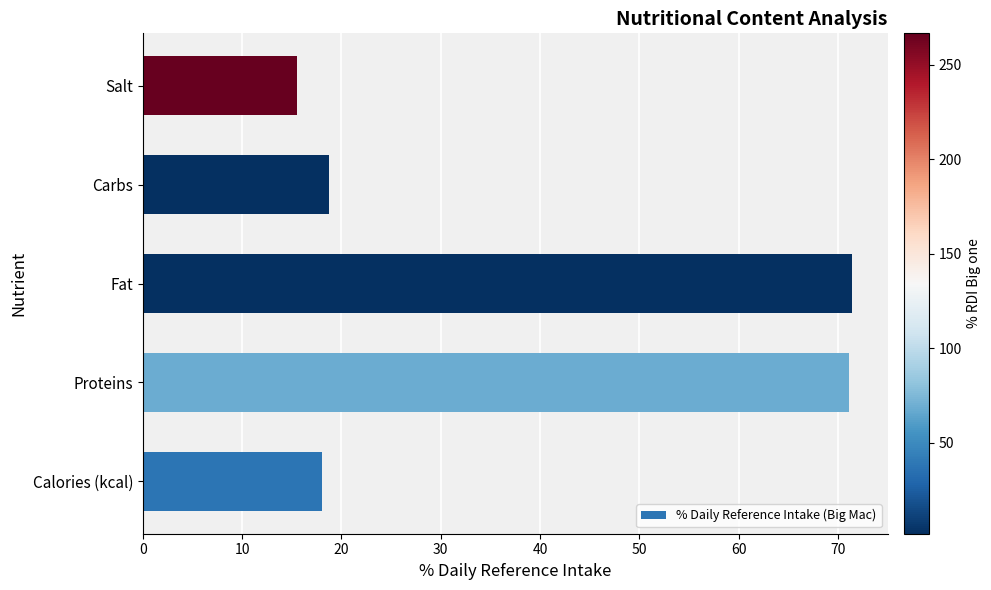

What is the greatest value displayed?

71.4